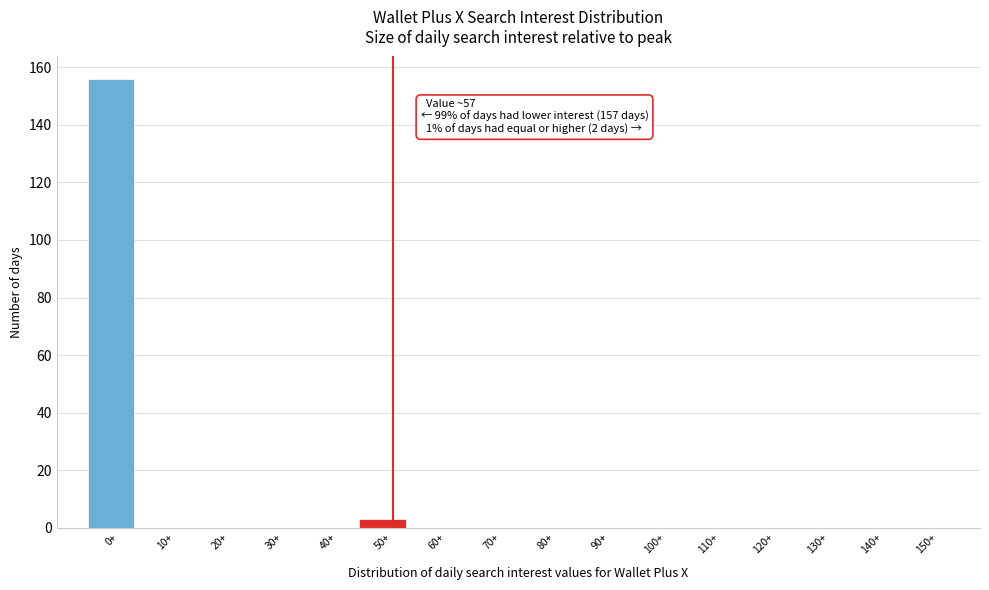

Reading left to right, list all the values displayed in this chart.

0+=156	10+=0	20+=0	30+=0	40+=0	50+=3	60+=0	70+=0	80+=0	90+=0	100+=0	110+=0	120+=0	130+=0	140+=0	150+=0